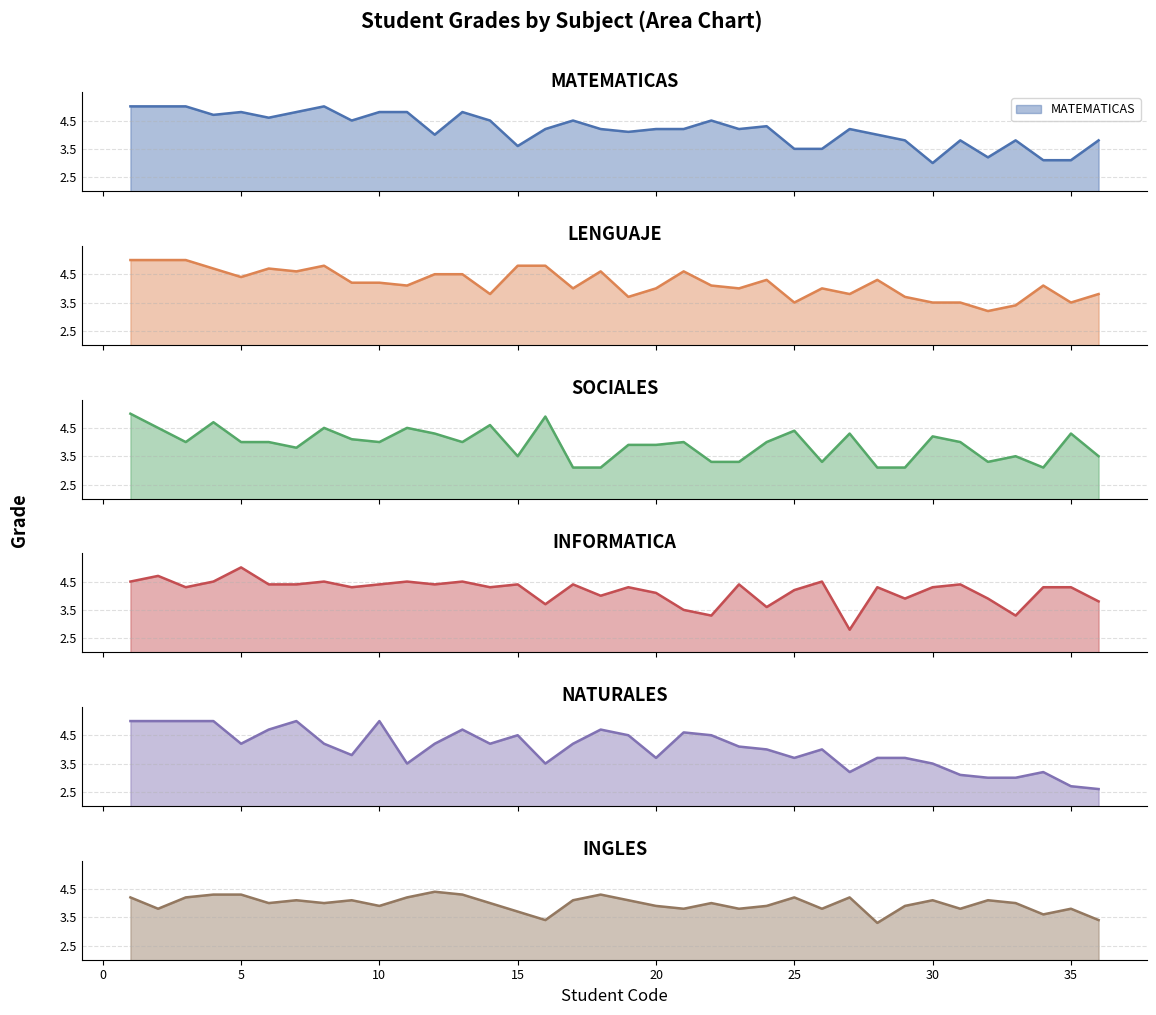

True or false: NATURALES has a value of 2.6 at 17.

False